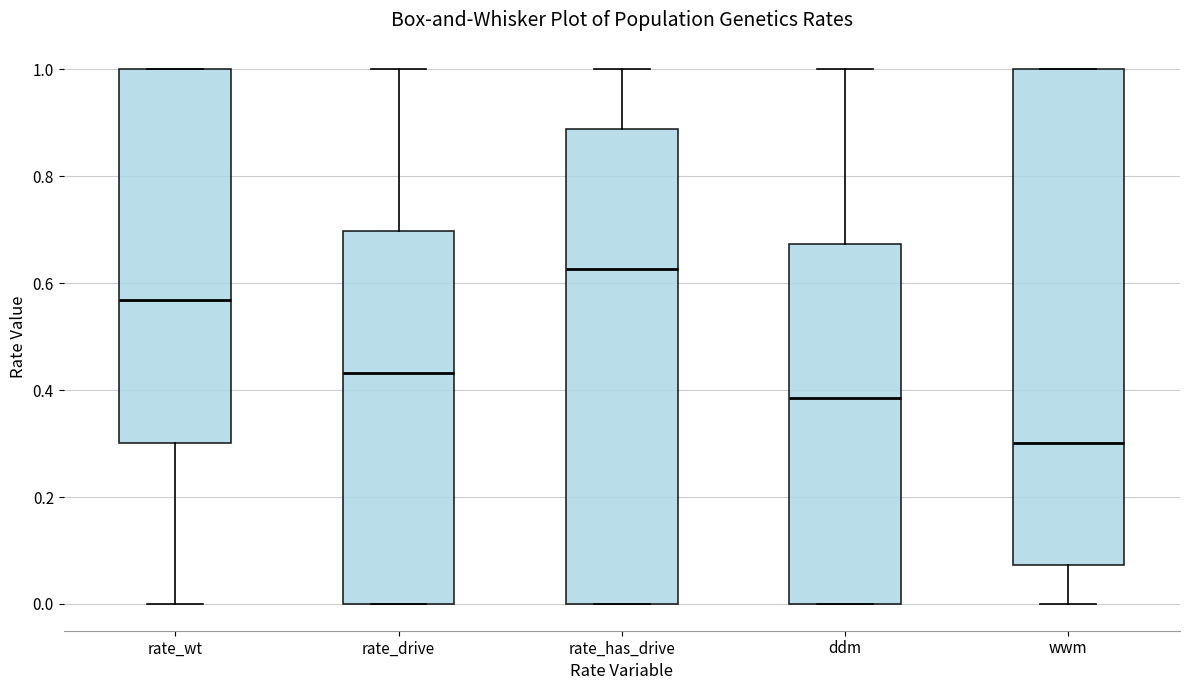

Reading left to right, transcribe this box plot: for each box, give where its median line is, the range the box spans, and where its two whiskers end, as read against the y-axis. The values are not printed on the chart, so give them approximately, as read against the axis.

rate_wt: median 0.56, box 0.30 to 1.00, whiskers 0.00 to 1.00
rate_drive: median 0.44, box 0.00 to 0.70, whiskers 0.00 to 1.00
rate_has_drive: median 0.62, box 0.00 to 0.88, whiskers 0.00 to 1.00
ddm: median 0.38, box 0.00 to 0.68, whiskers 0.00 to 1.00
wwm: median 0.30, box 0.08 to 1.00, whiskers 0.00 to 1.00